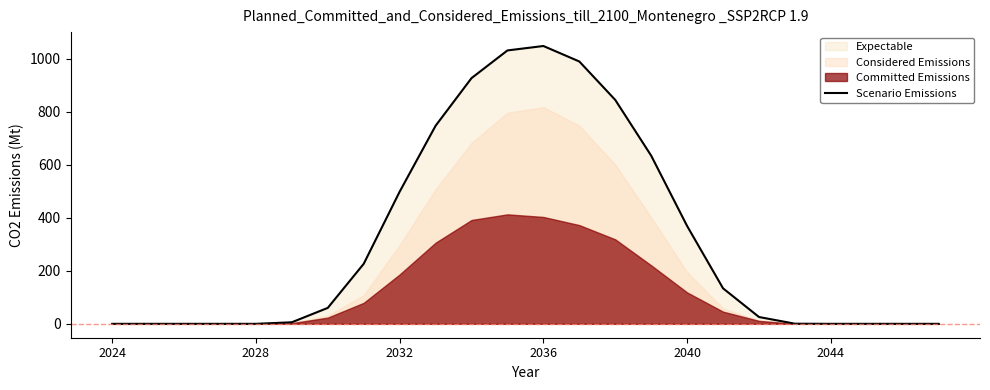

Count the number of values greater than 60.

12